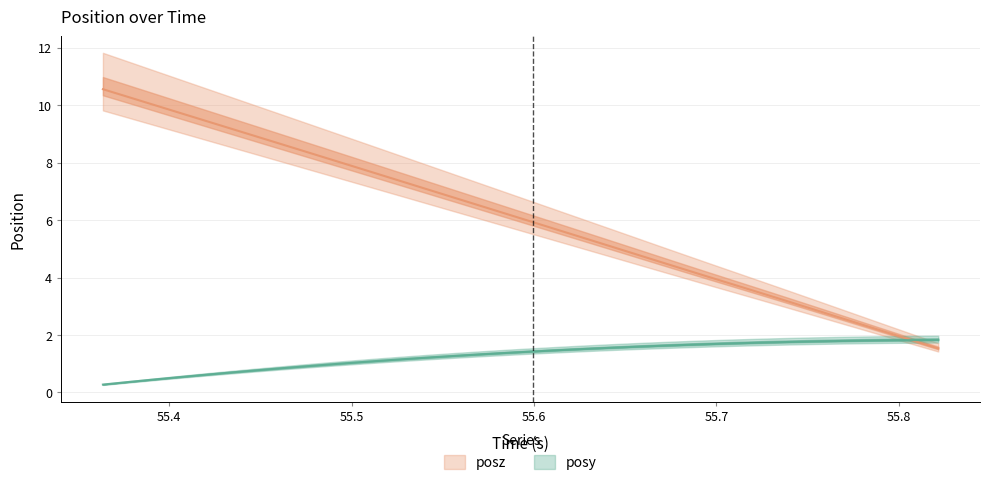

Is the value of posy at 11 greater than the value of posz at 55.7?

No